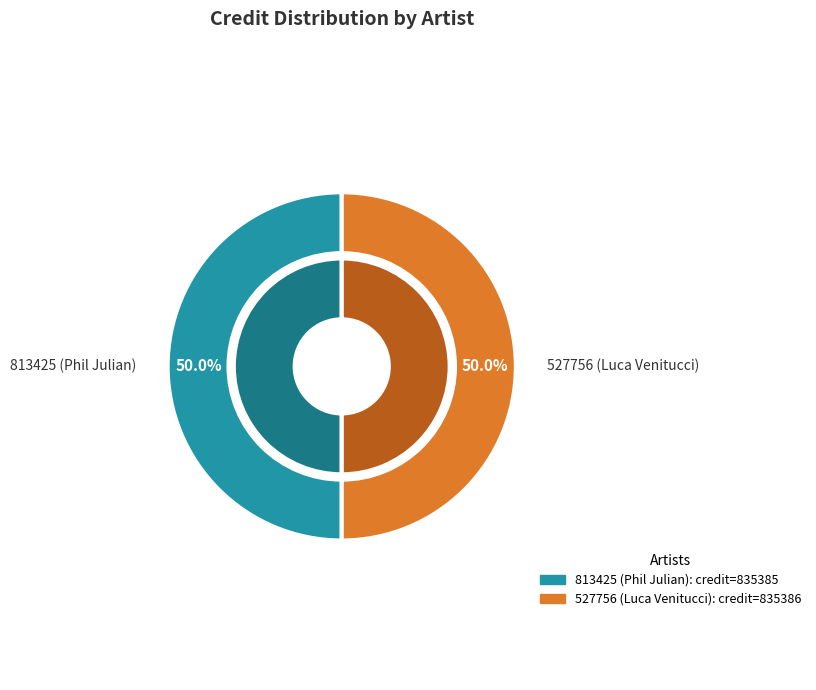

The 527756 (Luca Venitucci) slice represents 50% of the pie. True or false?

True